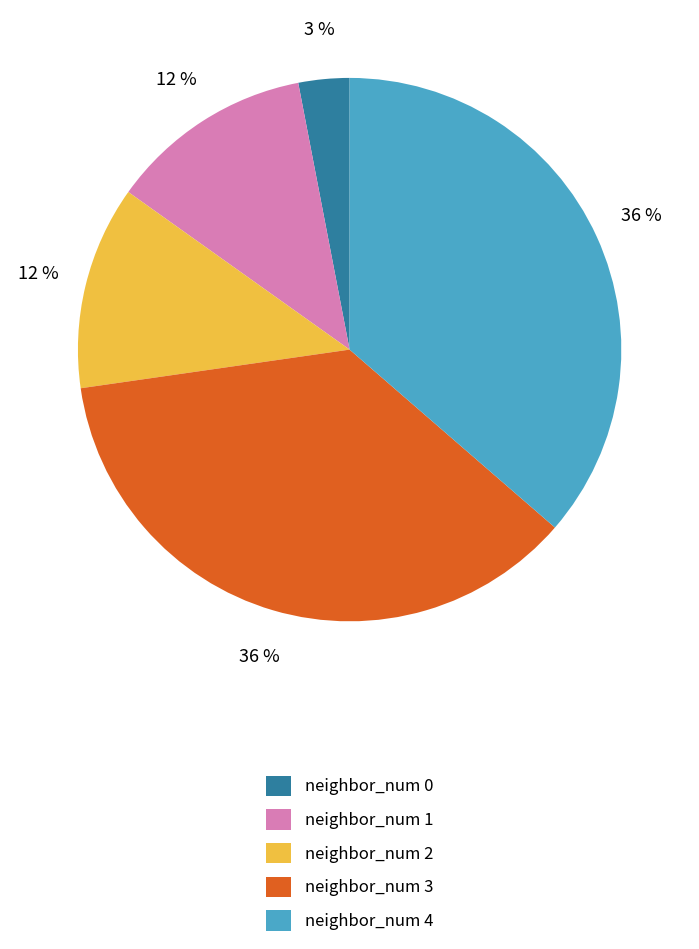

Is the sum of neighbor_num 4 and neighbor_num 0 greater than half?

No